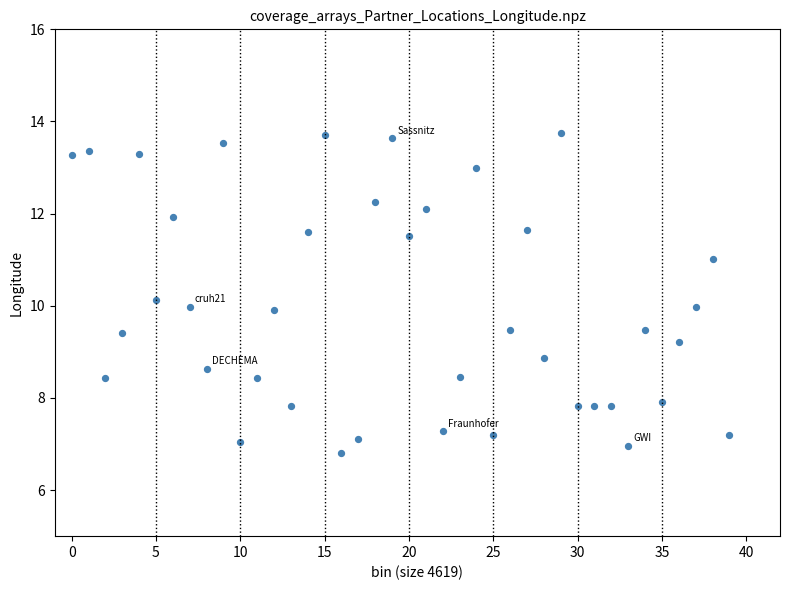

How many data points are displayed?

40